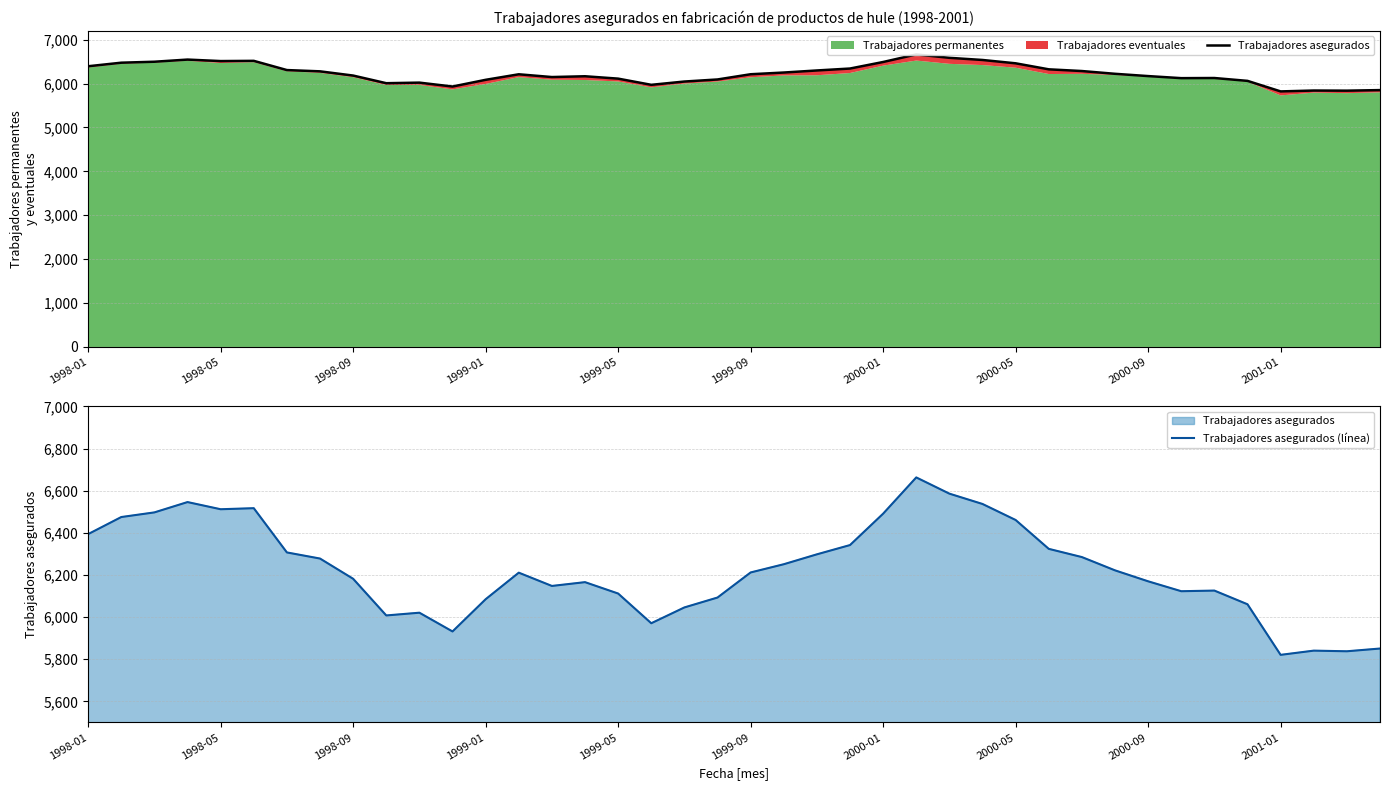

At how many categories does at least one series exceed 5860?

36